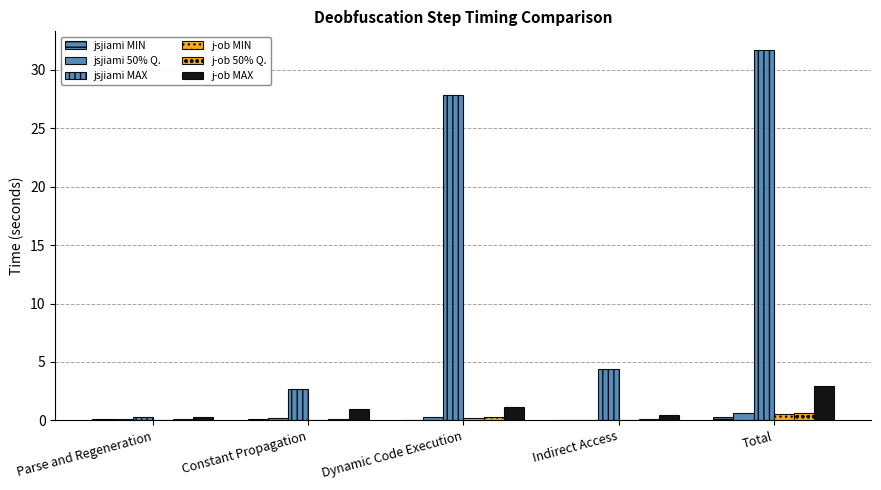

At which label does j-ob MIN reach its minimum?

Indirect Access